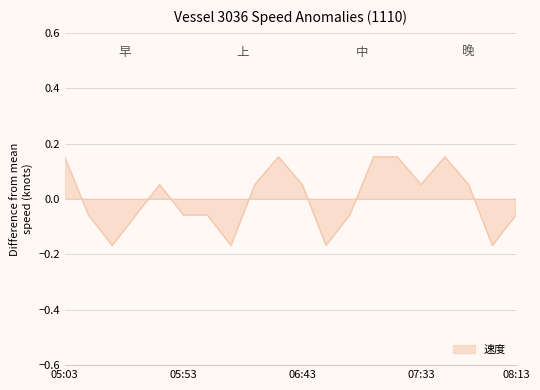

How many negative values are there?

10